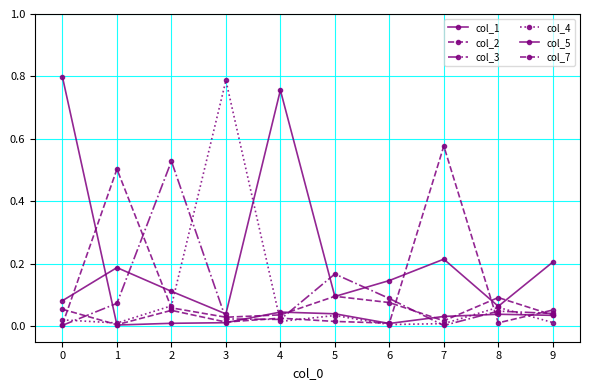

What is the total value across all series at 9?

0.4